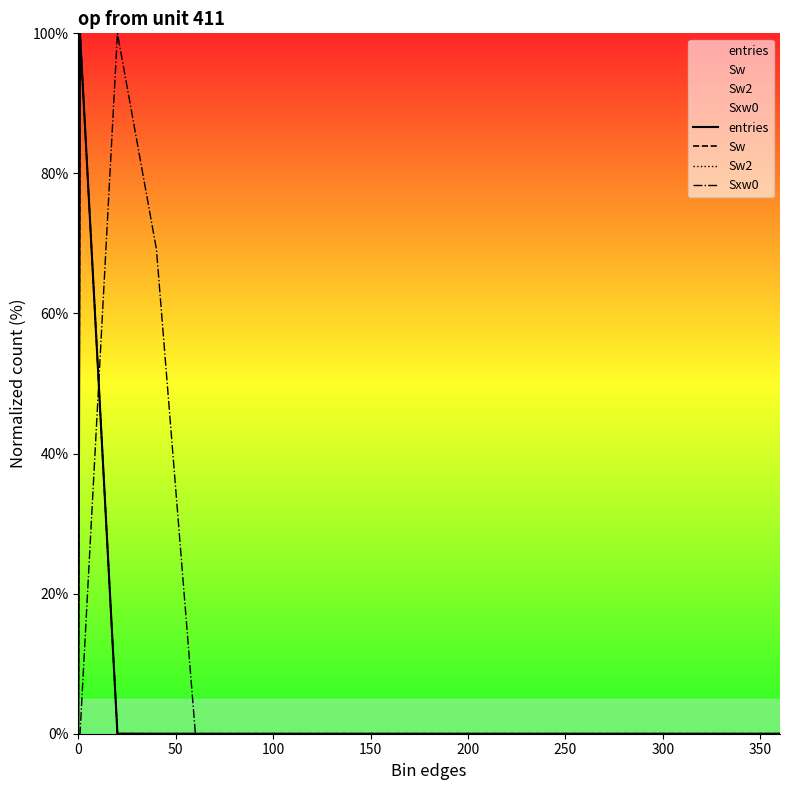

What is the maximum value shown in the chart?

100.0